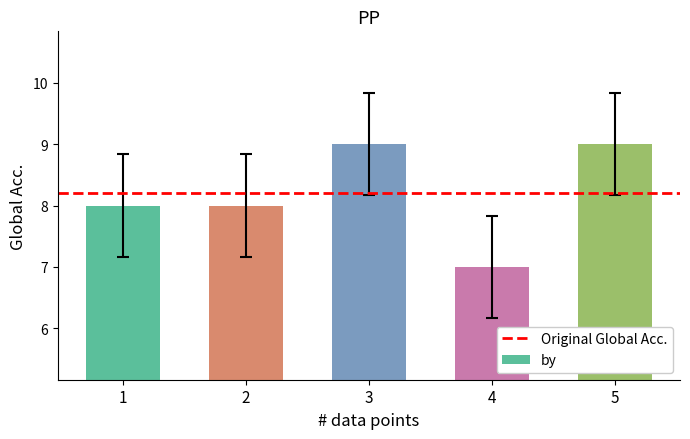

True or false: the data shows 8 at 1.

True